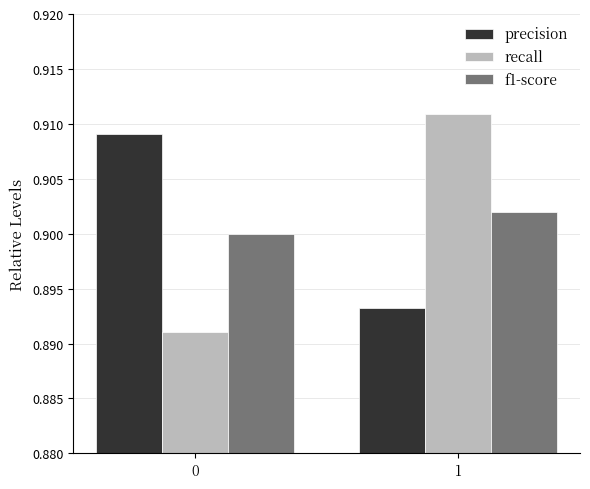

At which category is the sum across all series the highest?

1